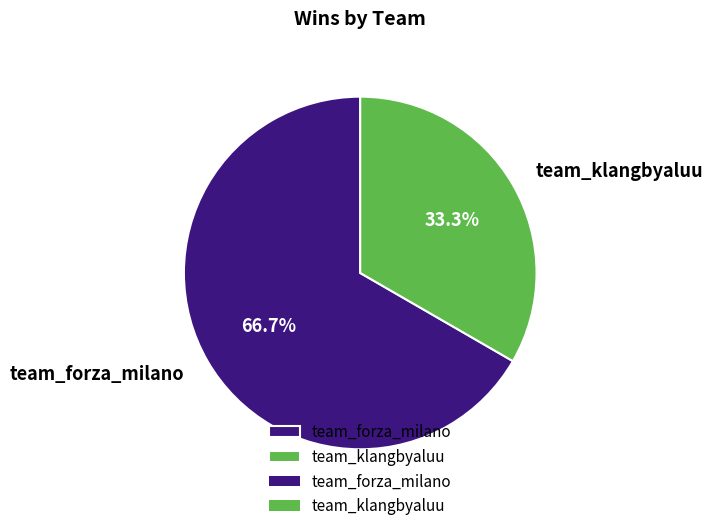

To the nearest percent, what is the combined percentage of team_klangbyaluu and team_forza_milano?

100%